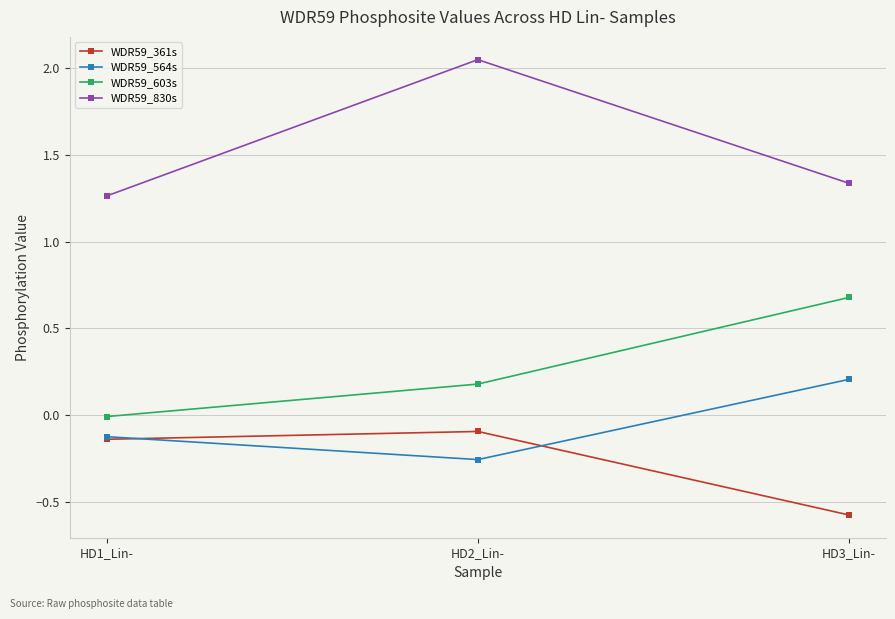

What is the total value across all series at HD3_Lin-?

1.6